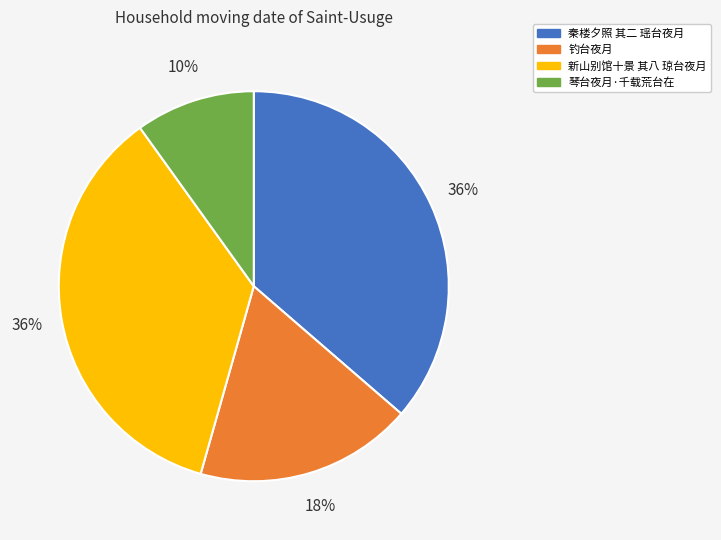

Do 钓台夜月 and 琴台夜月·千载荒台在 together represent more than half of the pie?

No